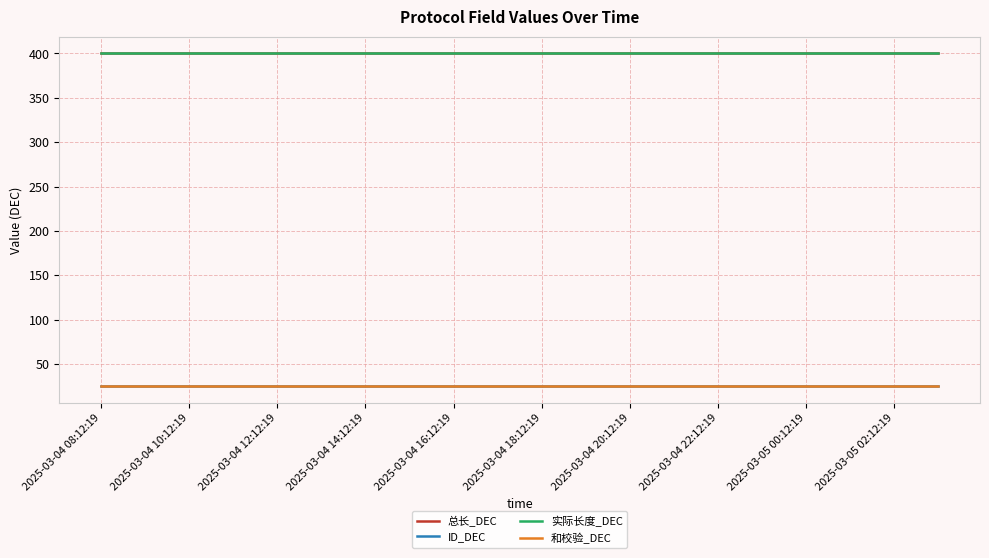

Is this an area chart (filled region under the line)?

No